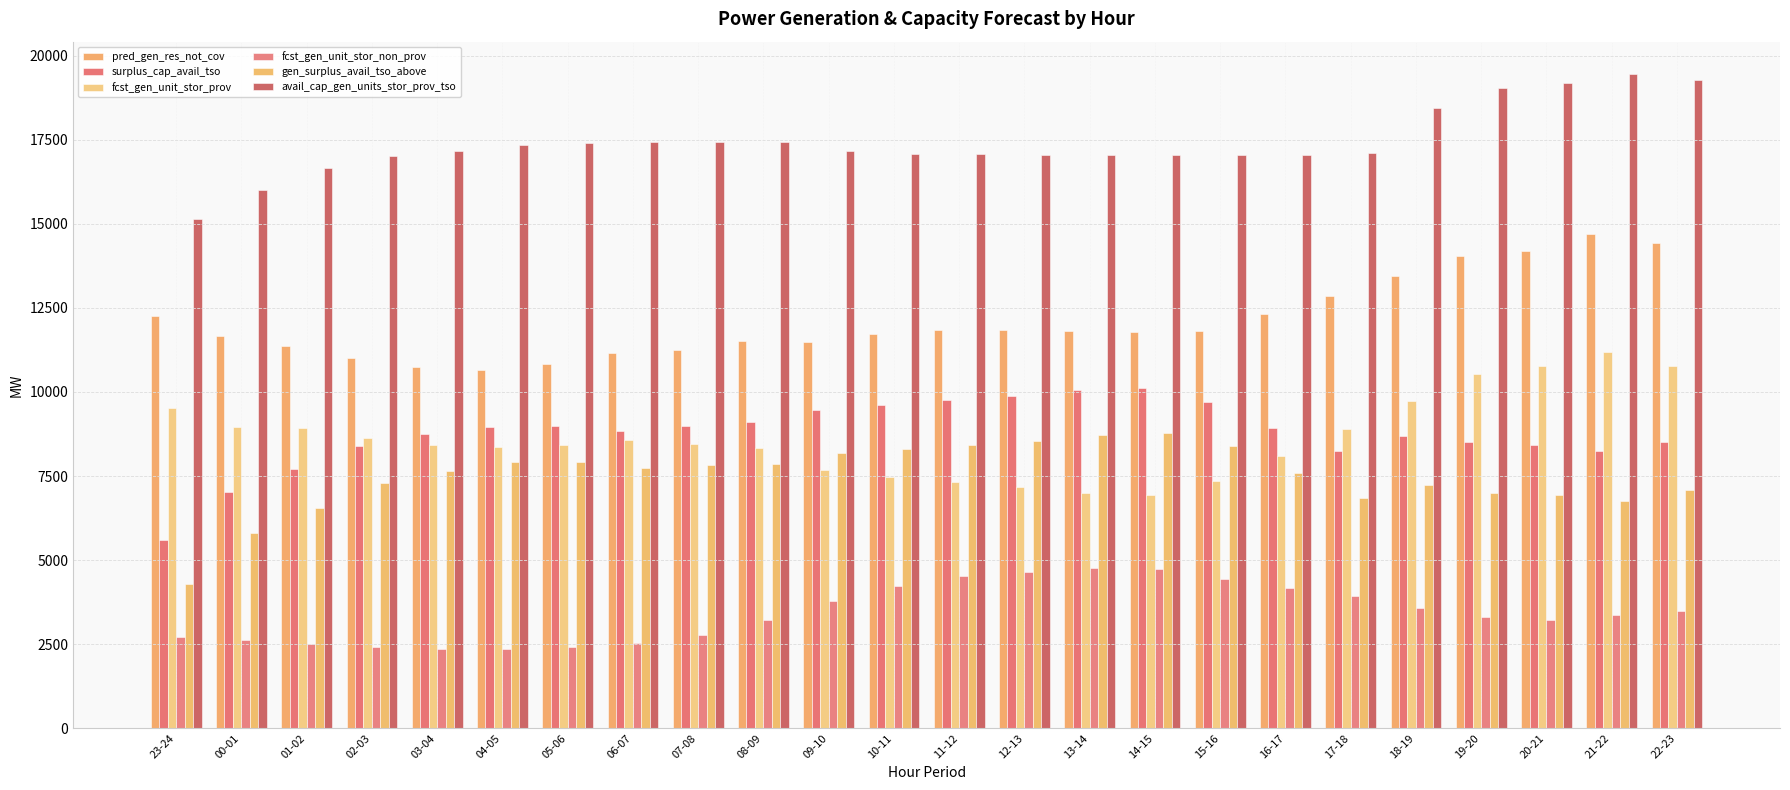

List the labels in order of fcst_gen_unit_stor_non_prov value, largest first.

13-14, 14-15, 12-13, 11-12, 15-16, 10-11, 16-17, 17-18, 09-10, 18-19, 22-23, 21-22, 19-20, 08-09, 20-21, 07-08, 23-24, 00-01, 06-07, 01-02, 05-06, 02-03, 03-04, 04-05